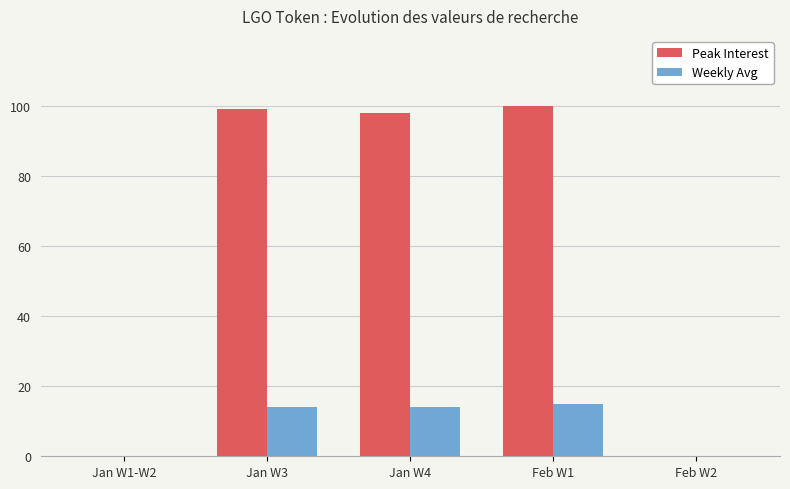

Which label corresponds to the largest value in the chart?

Feb W1